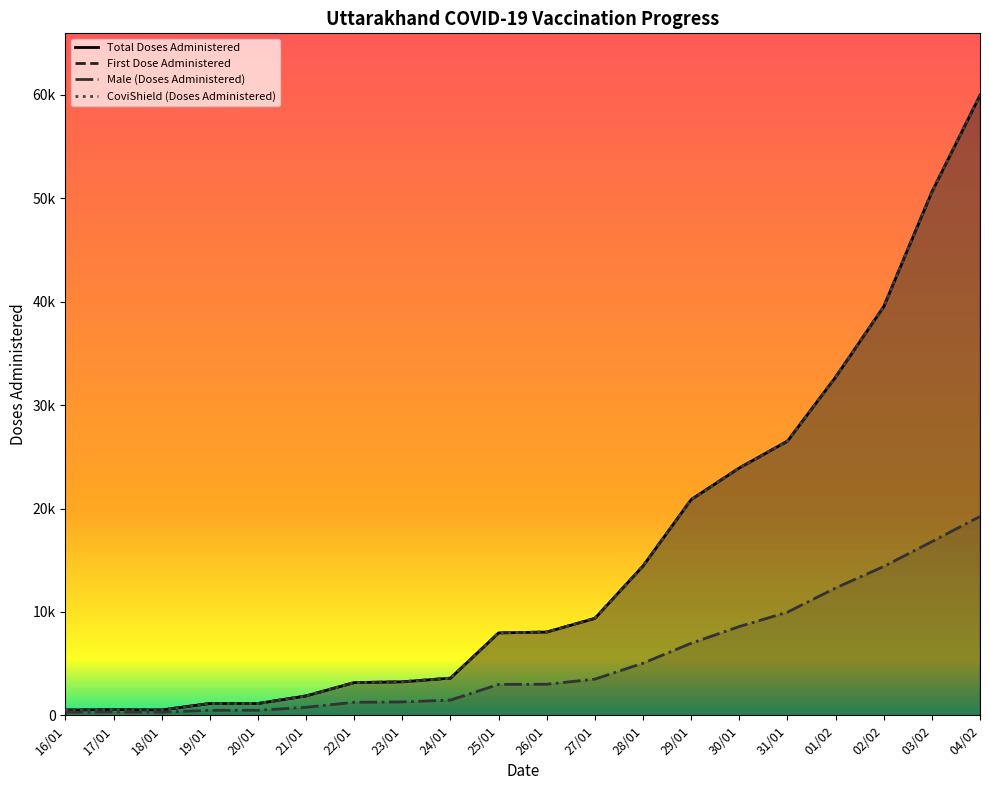

What are all the series names shown in the legend?

Total Doses Administered, First Dose Administered, Male (Doses Administered), CoviShield (Doses Administered)